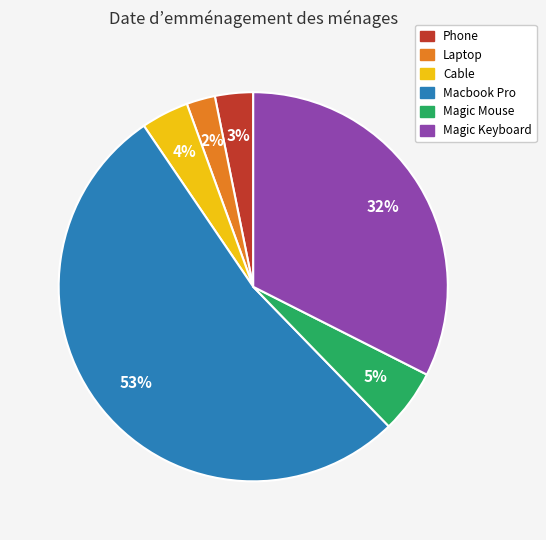

Which slice is the smallest?

Laptop